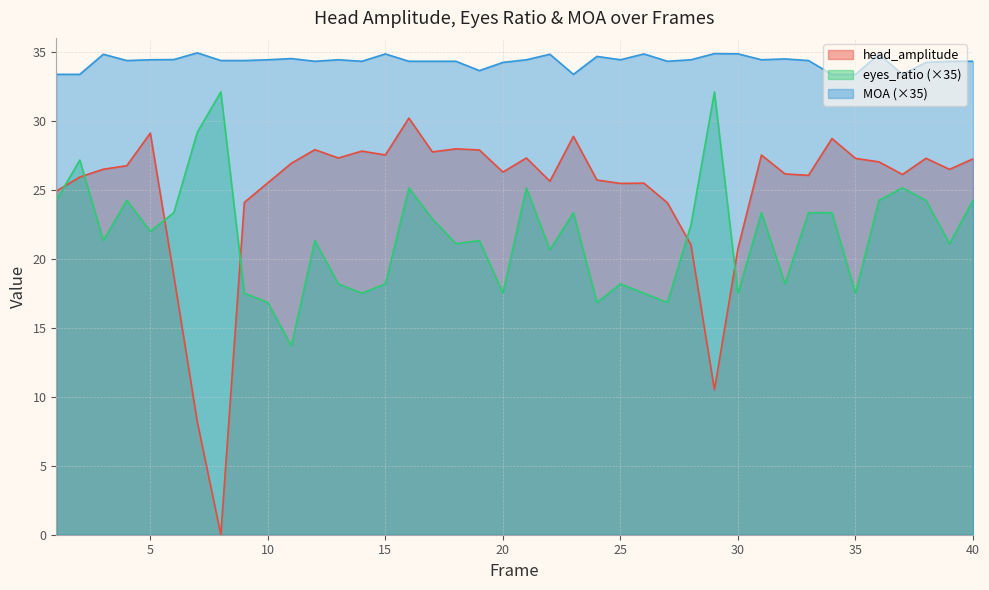

What is the approximate value of MOA at 33?

34.4